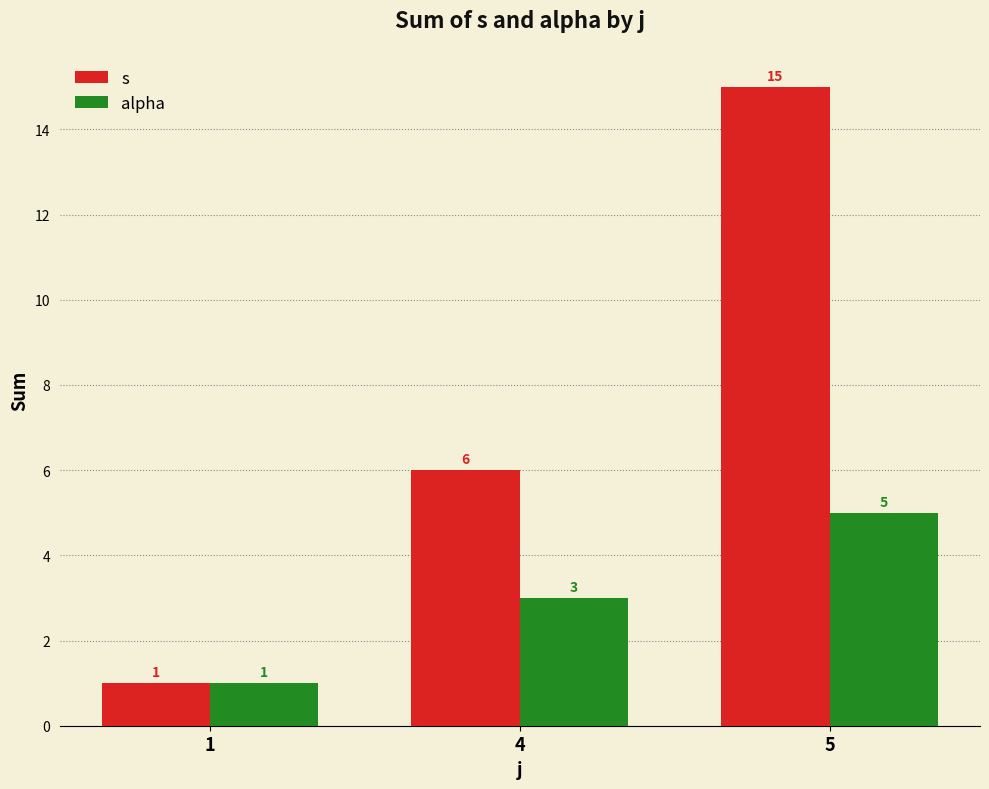

Between 1 and 5, which series saw the biggest shift?

s